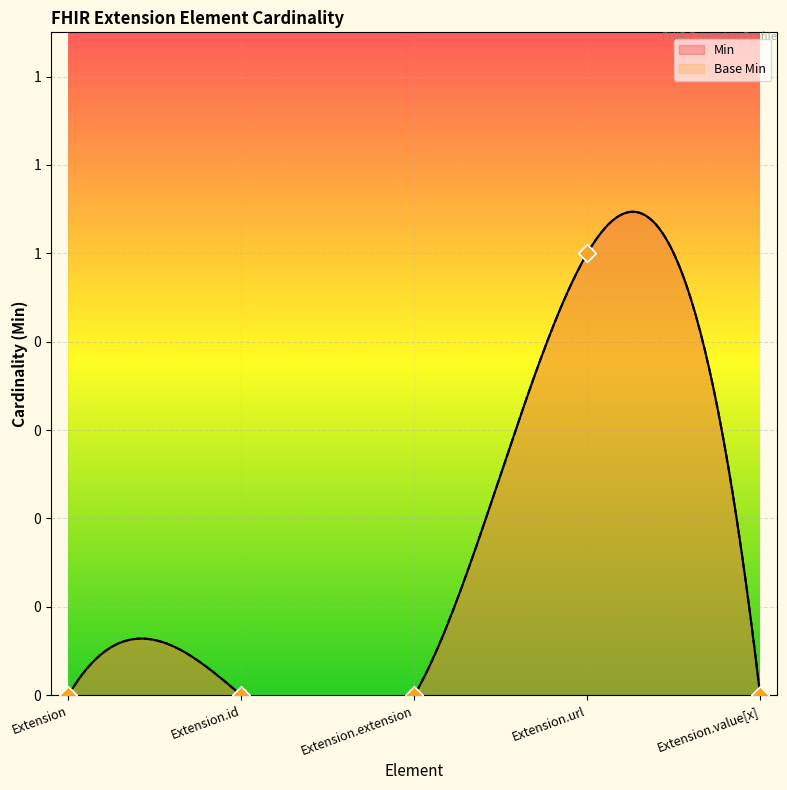

Which series has the largest total across all categories?

Min